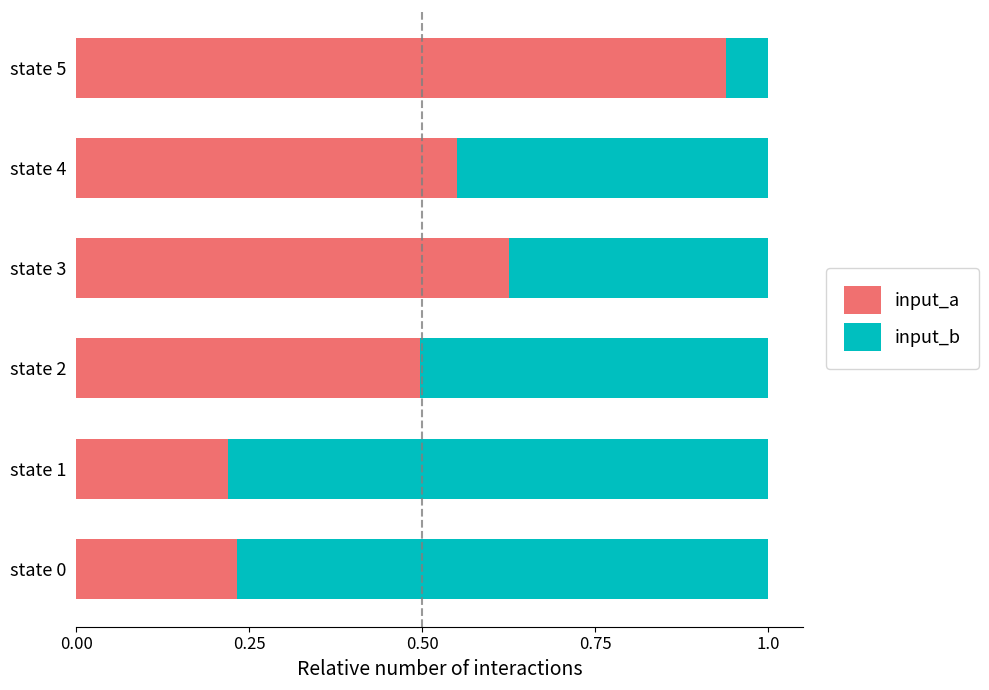

What is the difference between the maximum and minimum values in the input_a series?

0.7